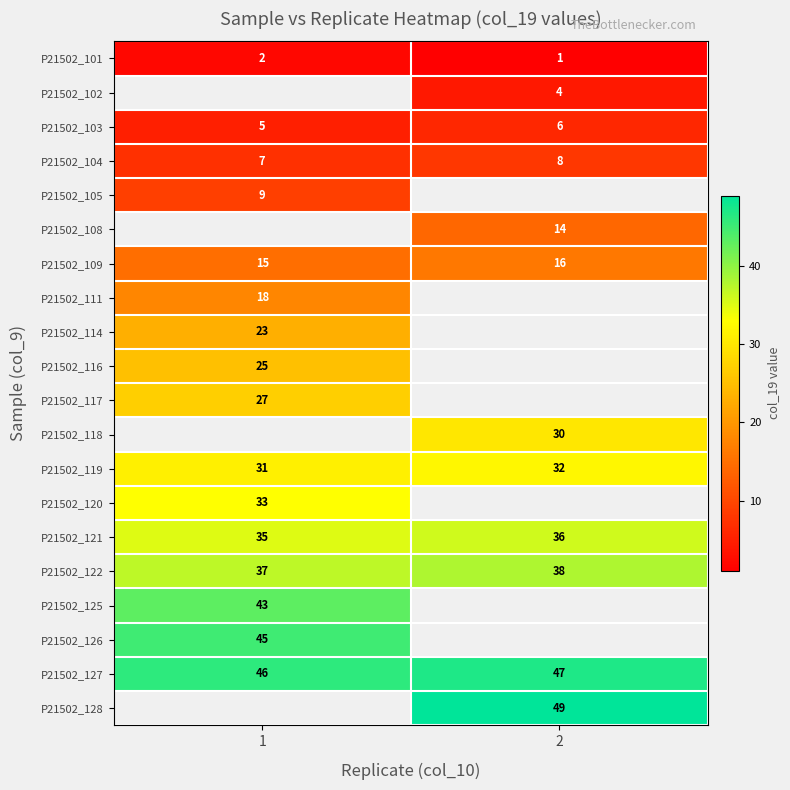

What is the greatest value displayed?

49.0